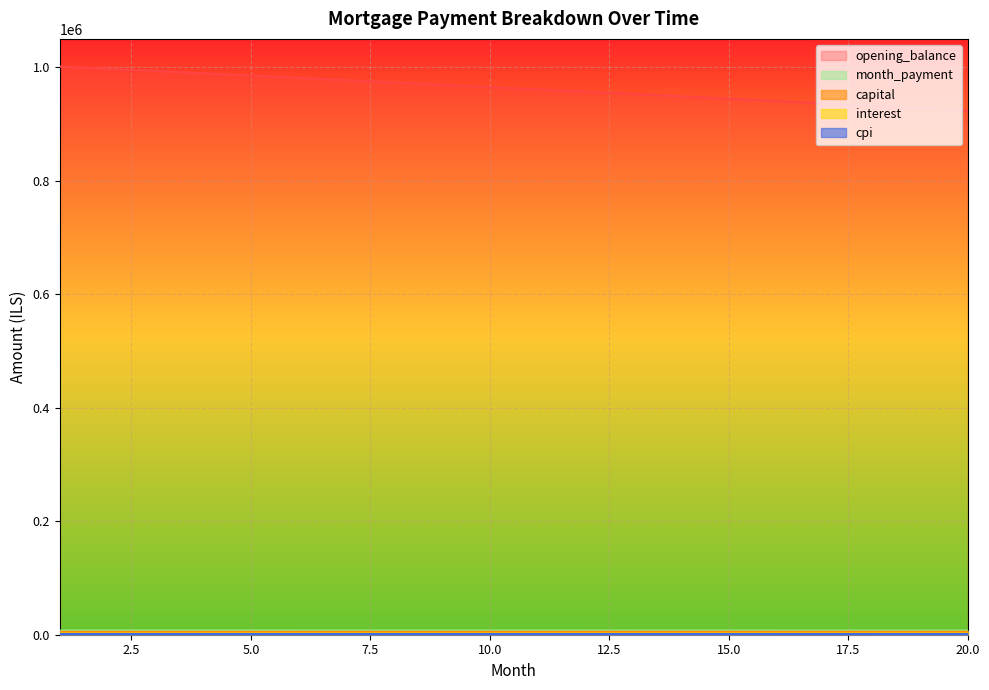

At which label is opening_balance closest to 962543?

11